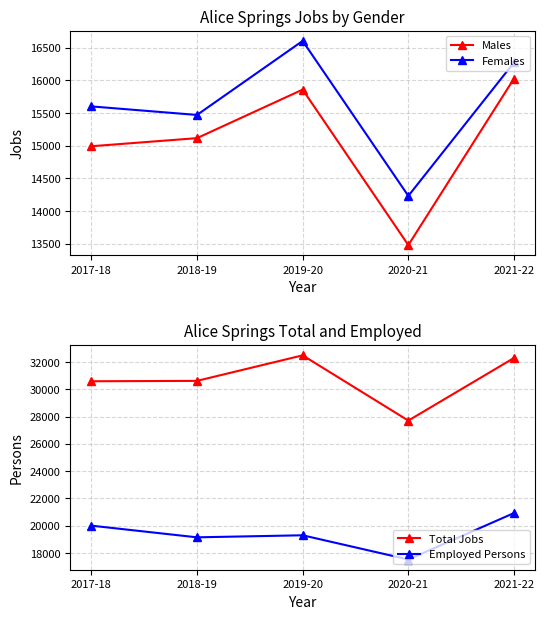

Which series has the largest range (max minus min)?

Total Jobs